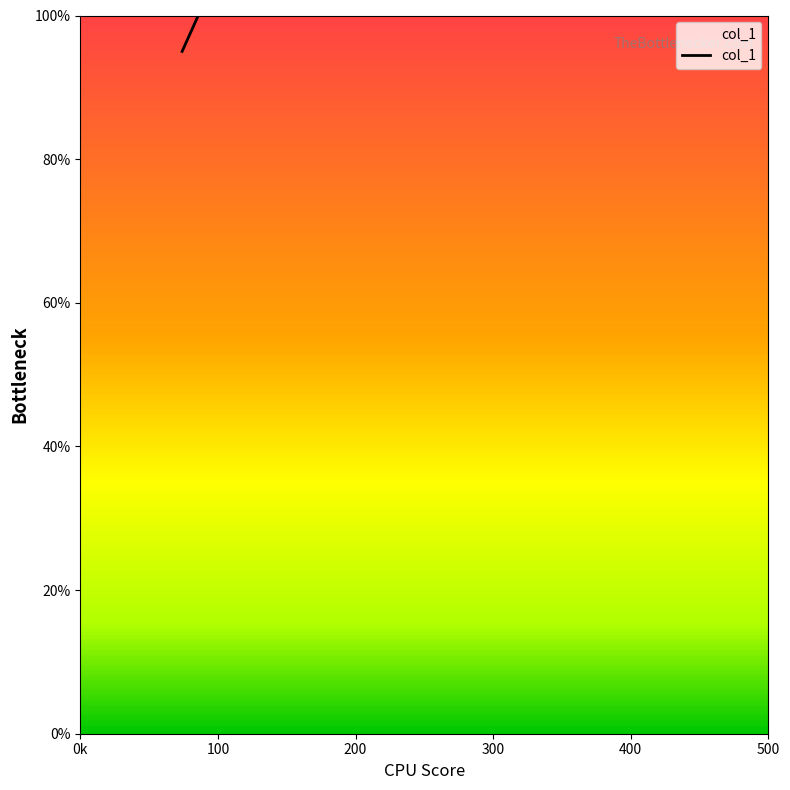

What is the sum of all values?

577